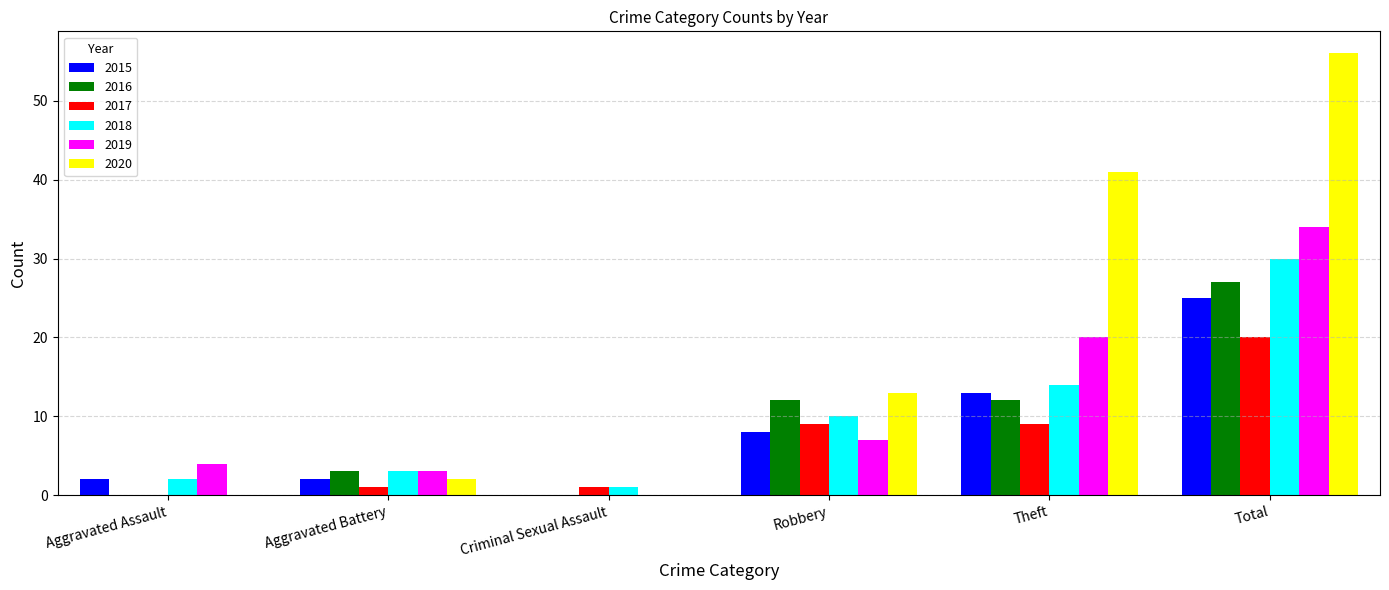

What value does the 2019 series have at Robbery, to the nearest 5?

5